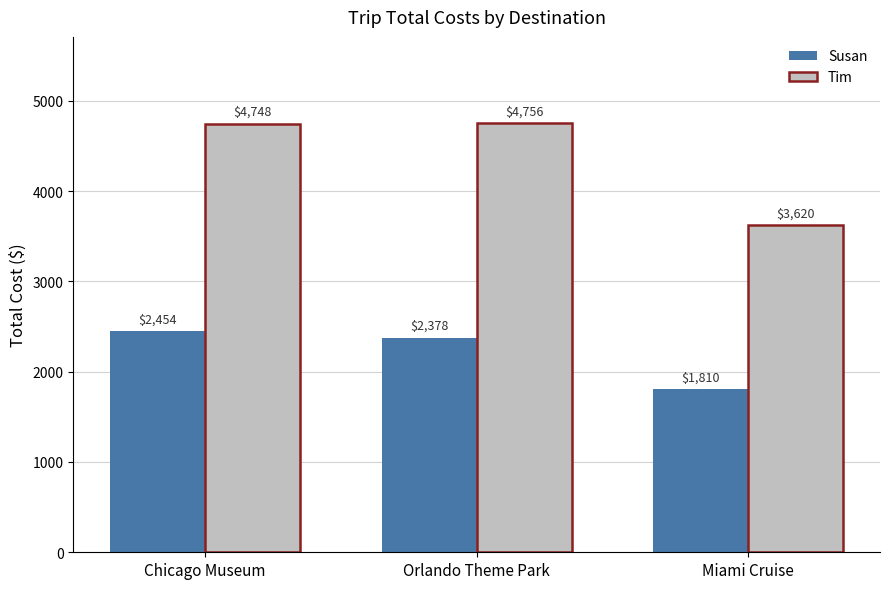

At which label does Tim reach its peak?

Orlando Theme Park